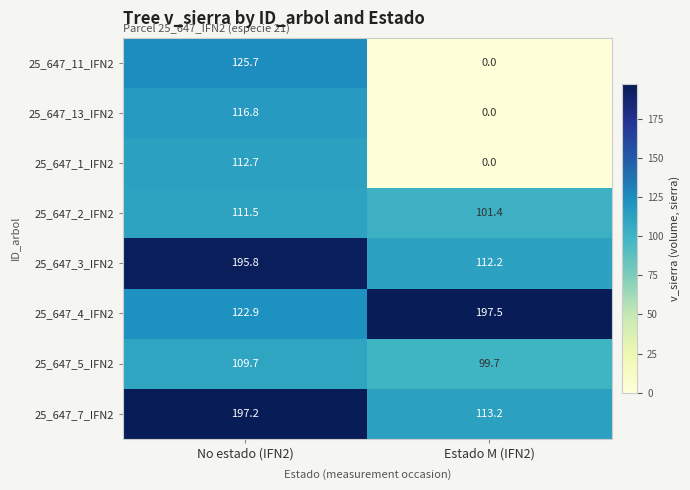

Where is 25_647_5_IFN2 nearest to the value 104?

Estado M (IFN2)